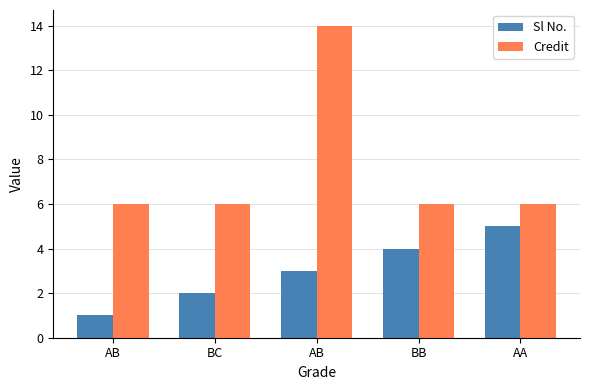

Which category has the lowest value in the Sl No. series?

AB